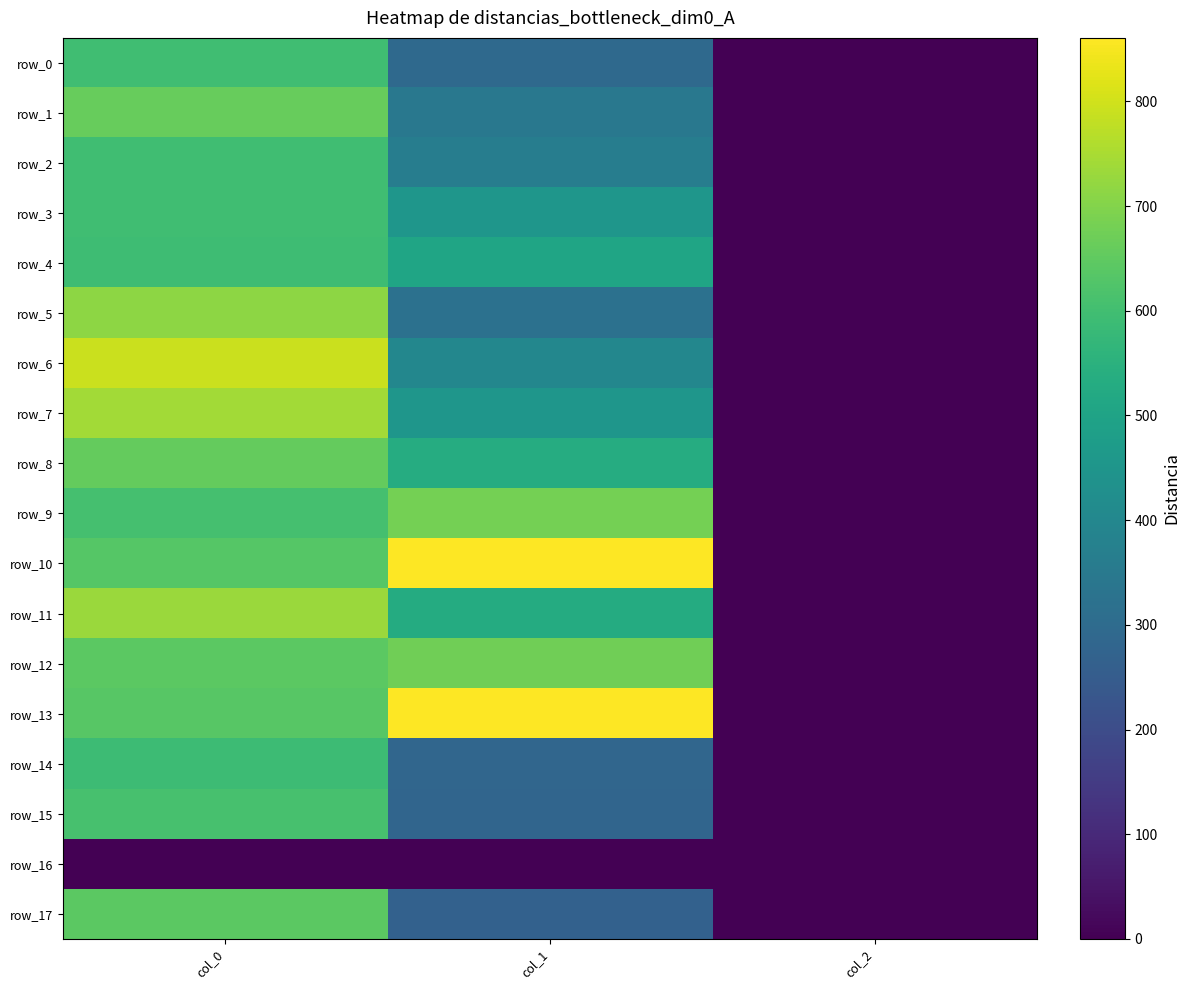

At which category is the sum across all series the highest?

col_0